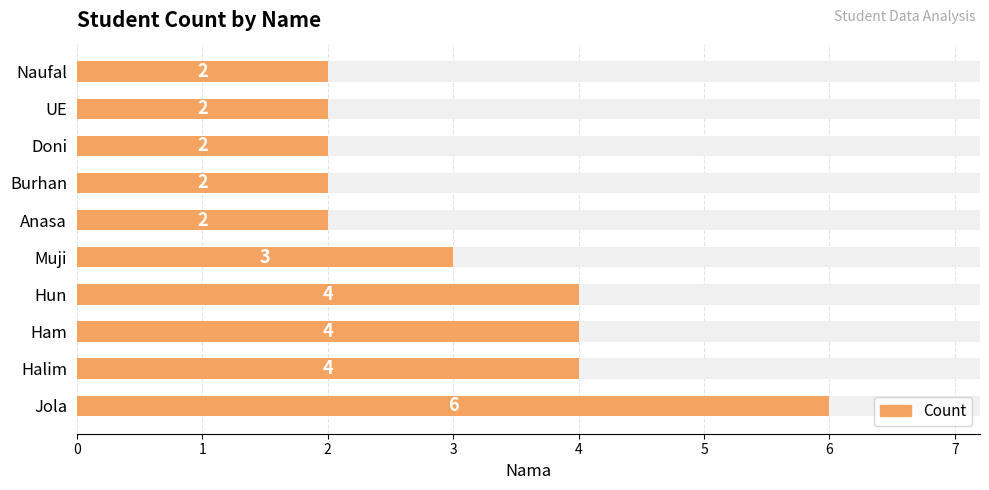

What is the sum of all values?

31